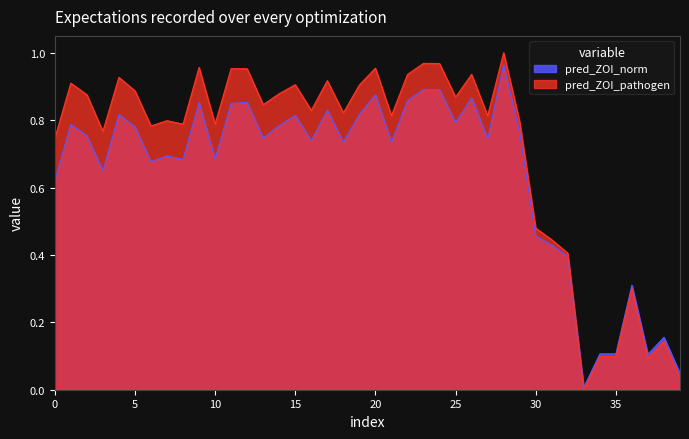

True or false: pred_ZOI_pathogen and pred_ZOI_norm cross at least once.

True